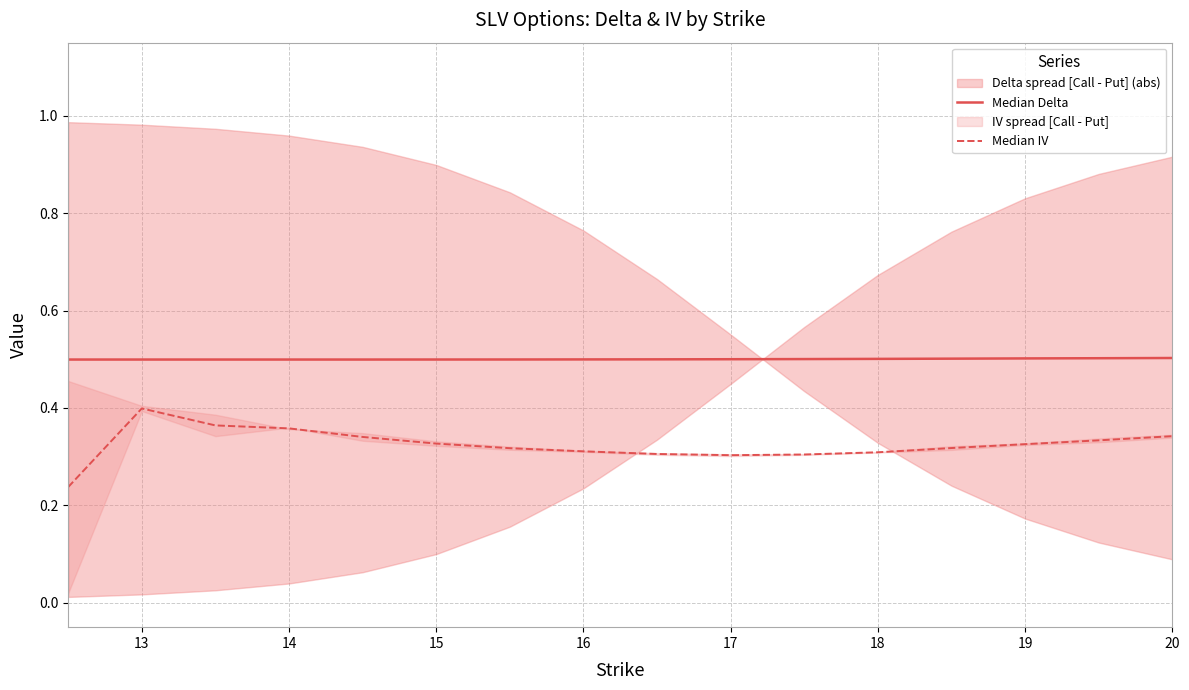

Where is Median Delta nearest to the value 0?

14